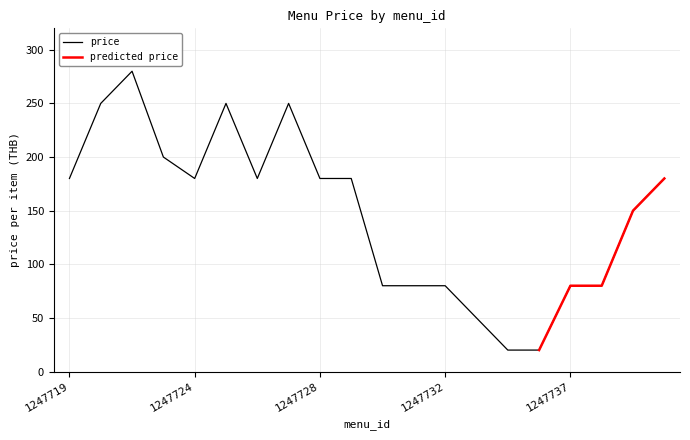

Rank the categories by value from lowest to highest.

1247735, 1247736, 1247733, 1247730, 1247731, 1247732, 1247737, 1247738, 1247739, 1247719, 1247724, 1247726, 1247728, 1247729, 1247740, 1247723, 1247721, 1247725, 1247727, 1247722